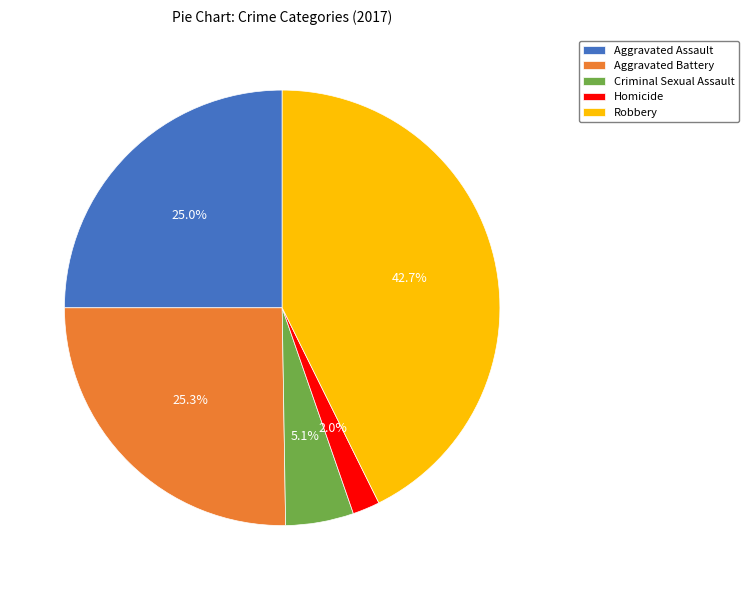

Count the number of slices in the pie.

5